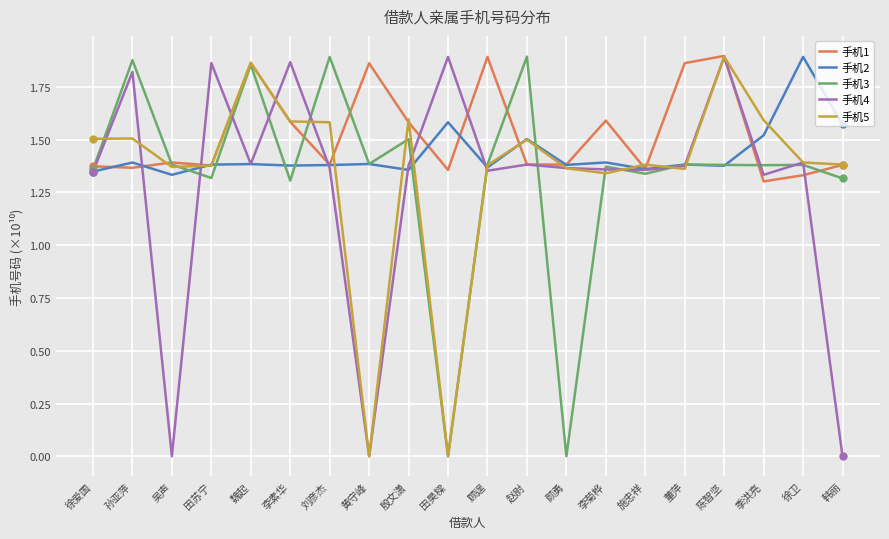

The value of 手机5 at 董萍 is 1.4. True or false?

True